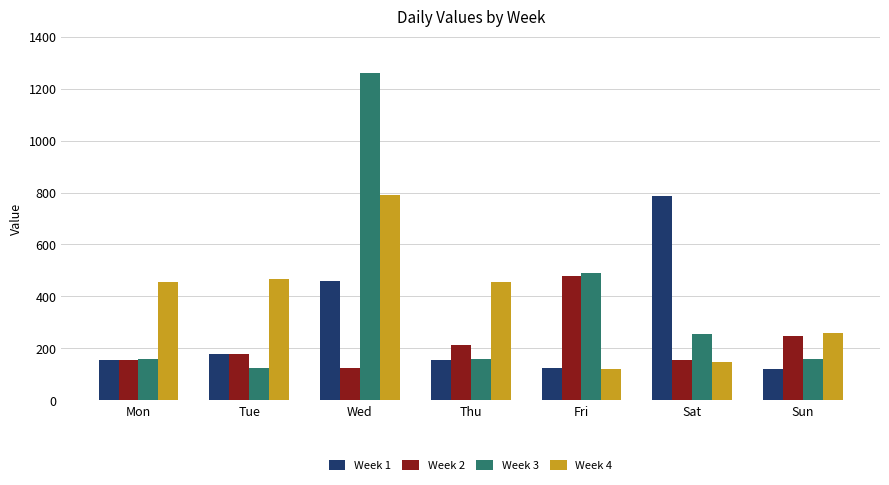

What is the difference between the maximum and minimum values in the Week 1 series?

664